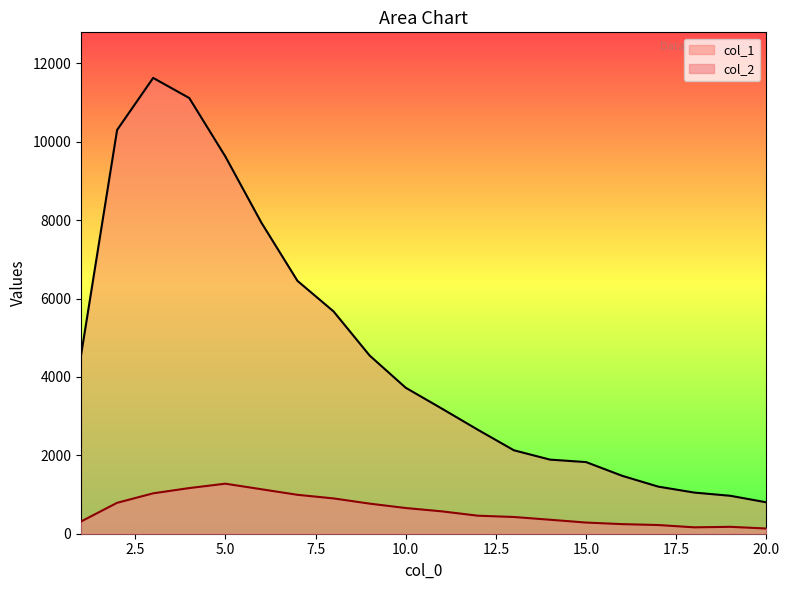

What is the smallest value displayed?

133